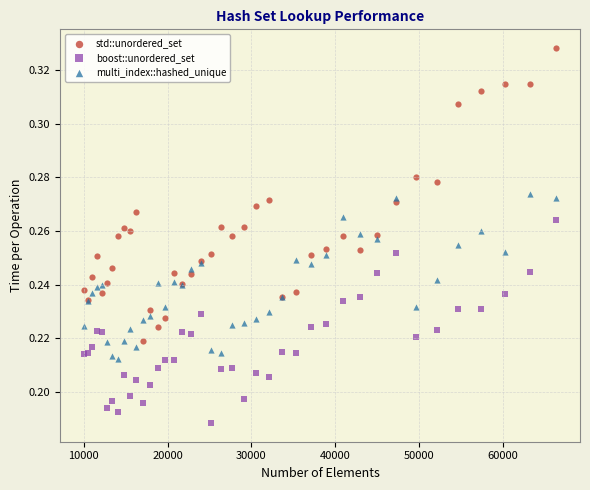

Which series reaches the maximum Y coordinate?

std::unordered_set